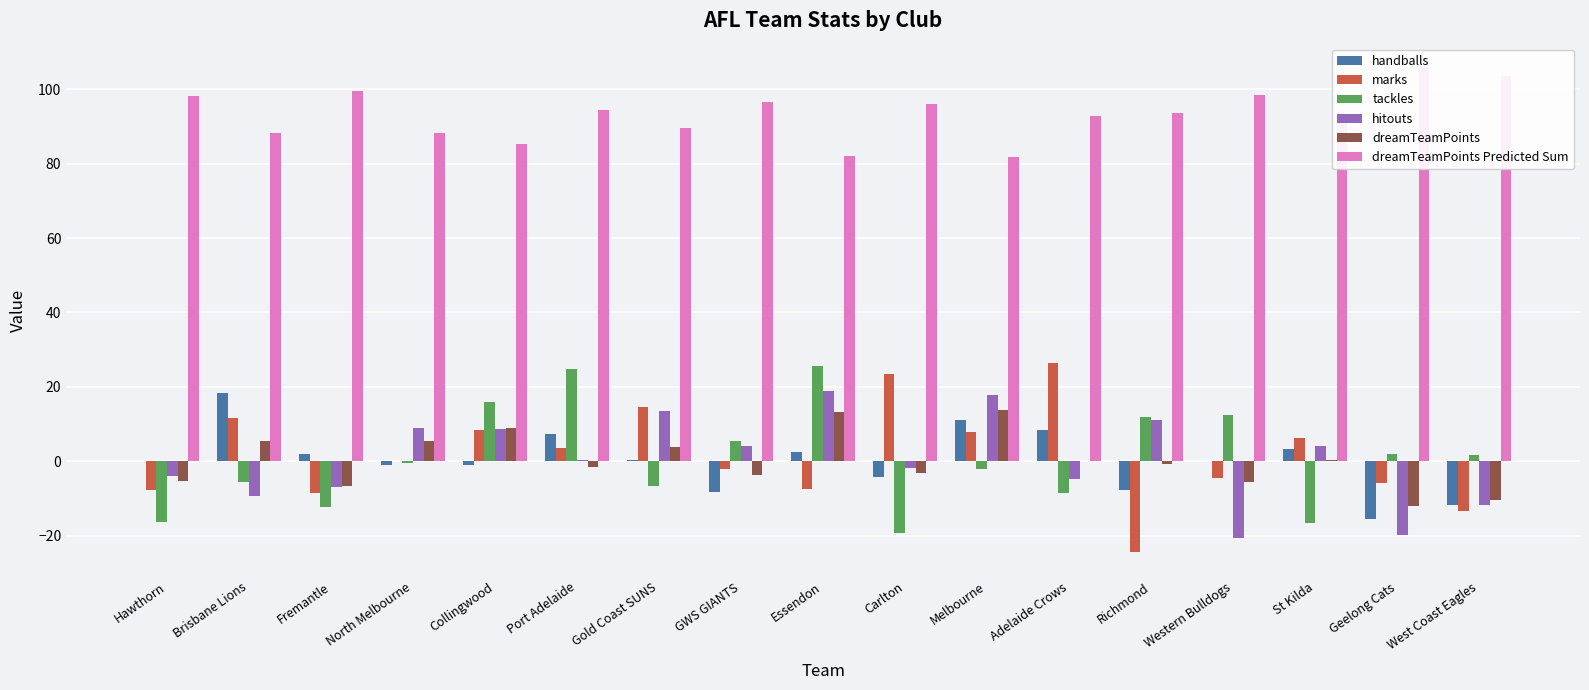

Which label corresponds to the smallest value in the chart?

Richmond